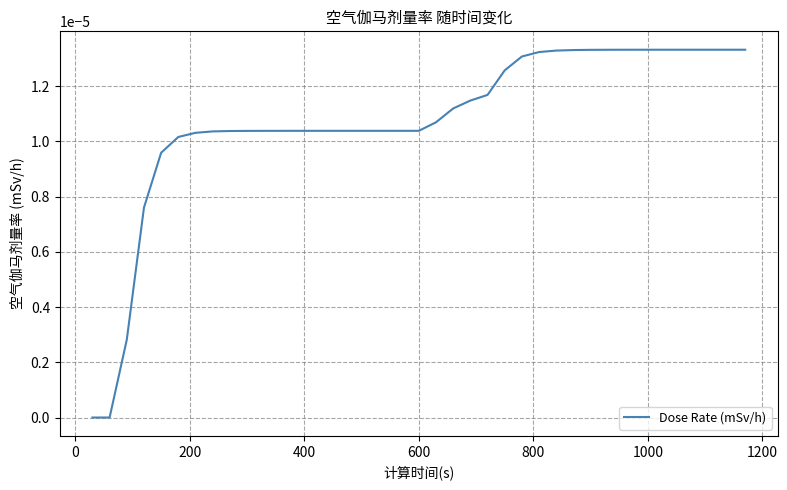

True or false: the data has more than 1 interior local peaks.

False